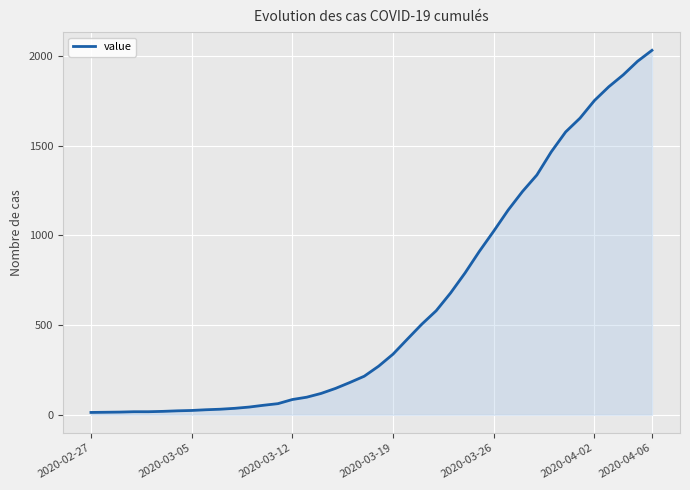

What is the greatest value displayed?

2032